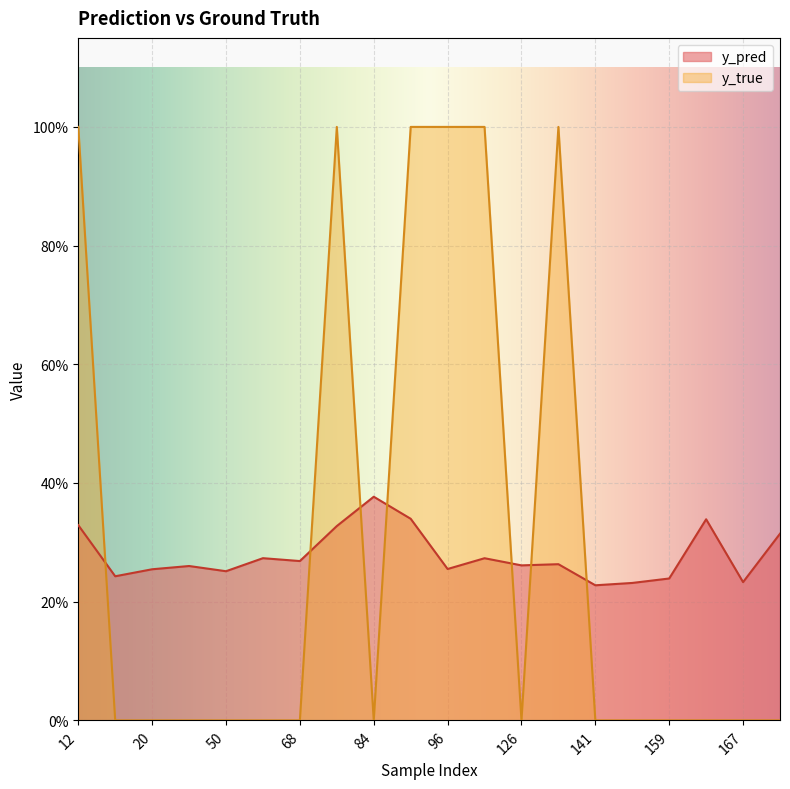

What are all the series names shown in the legend?

y_pred, y_true